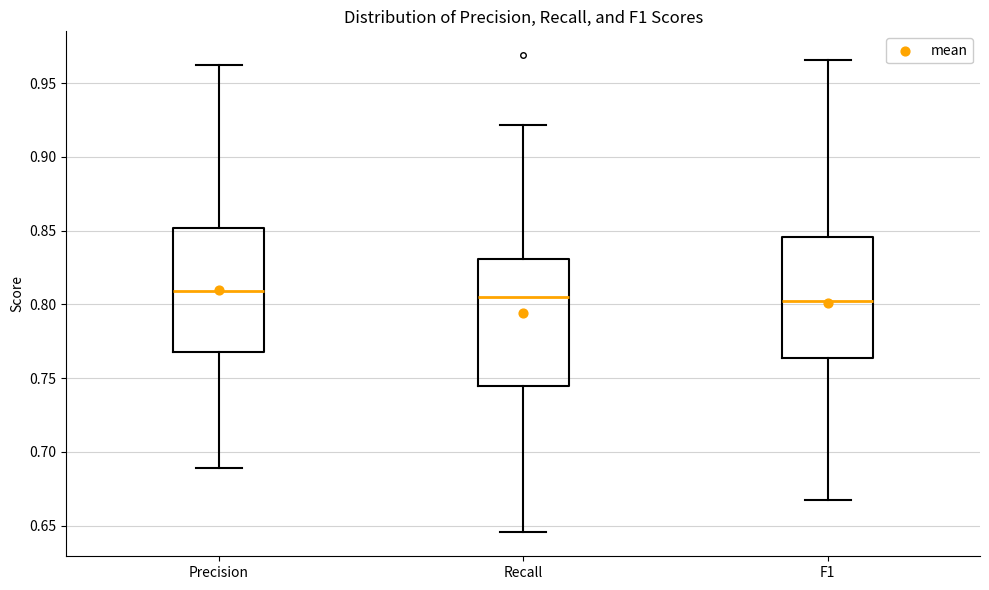

Reading left to right, read every box against the y-axis: the position of its median line, the range the box covers, and the ends of its whiskers. The values are not printed on the chart, so give them approximately, as read against the axis.

Precision: median 0.810, box 0.770 to 0.850, whiskers 0.690 to 0.960
Recall: median 0.805, box 0.745 to 0.830, whiskers 0.645 to 0.920
F1: median 0.800, box 0.765 to 0.845, whiskers 0.665 to 0.965